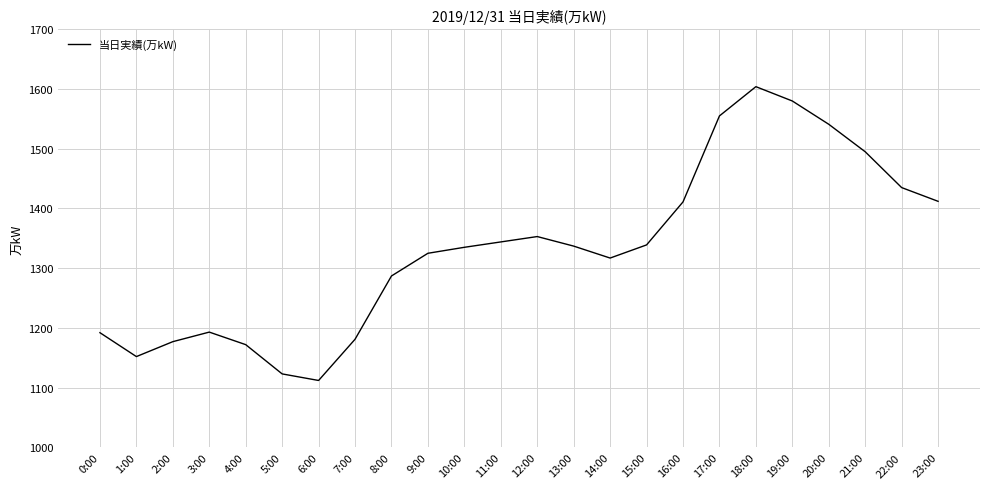

Approximately how many times larger is the value at 15:00 compared to 3:00?

1.1